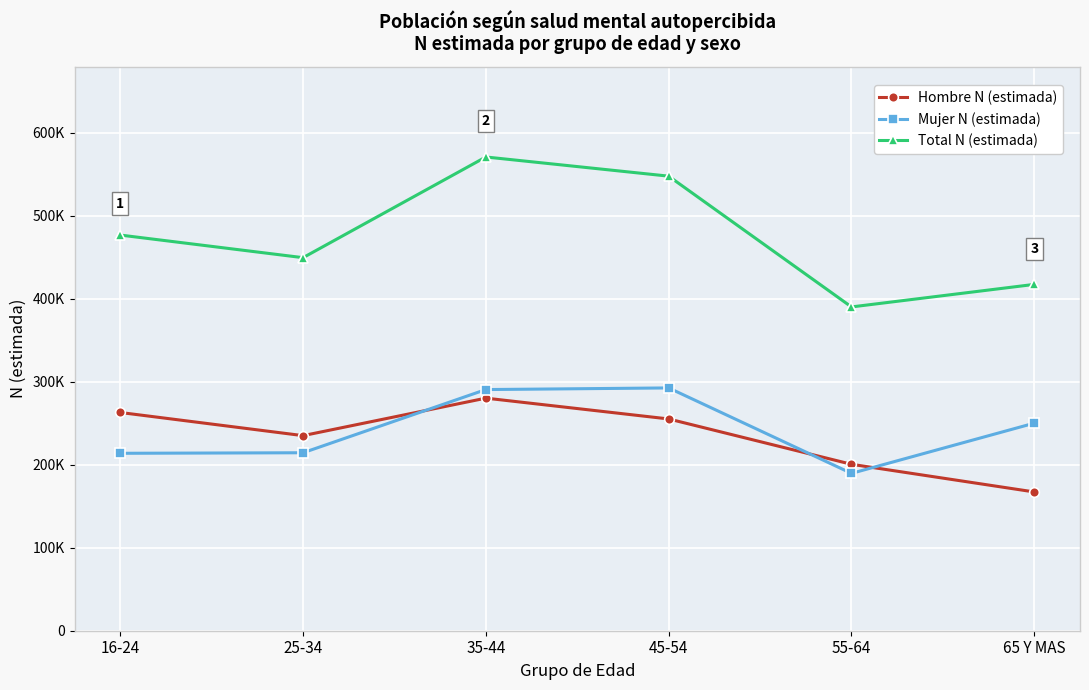

What is the minimum value for Mujer N (estimada)?

189693